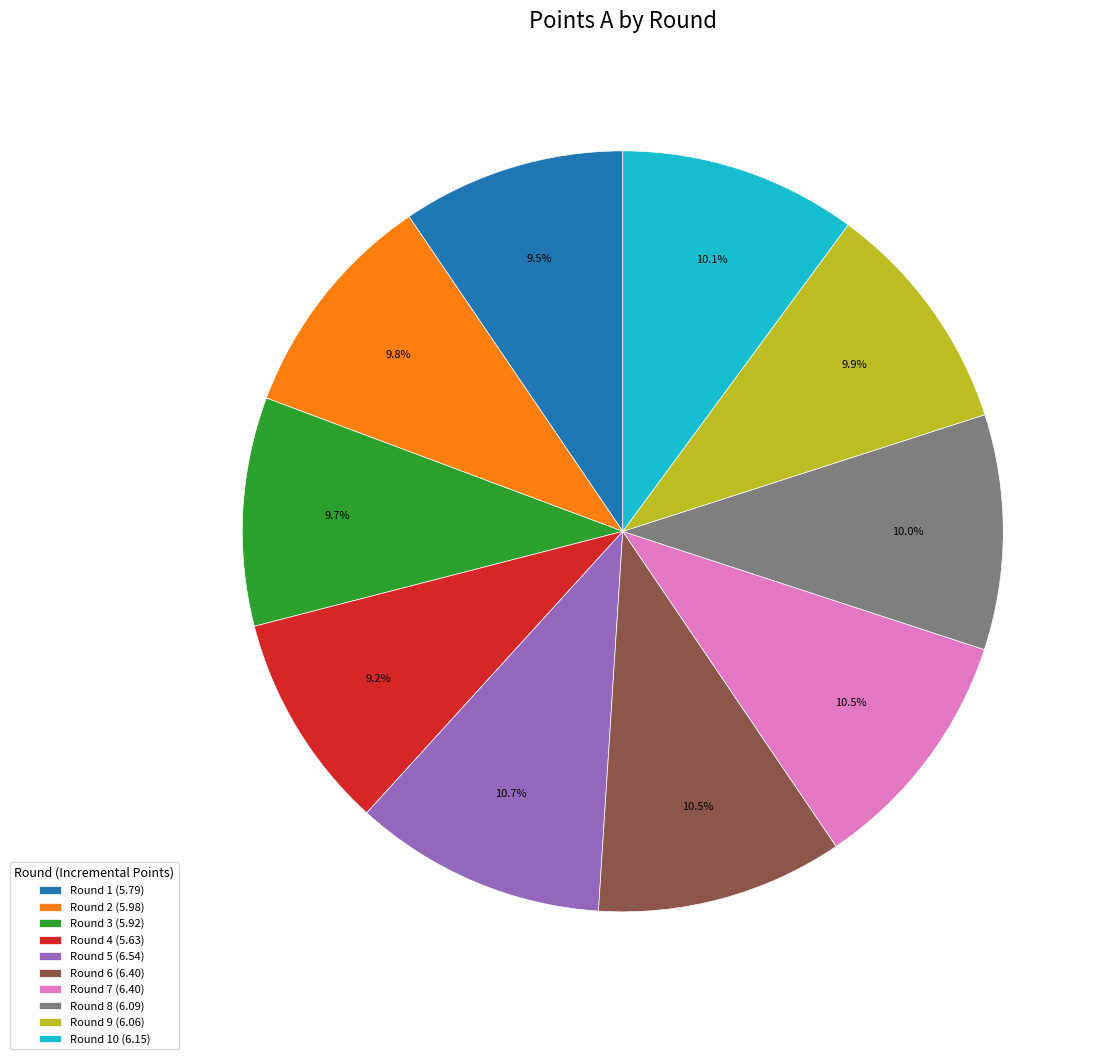

Does Round 5 (6.54) account for over 50% of the chart?

No